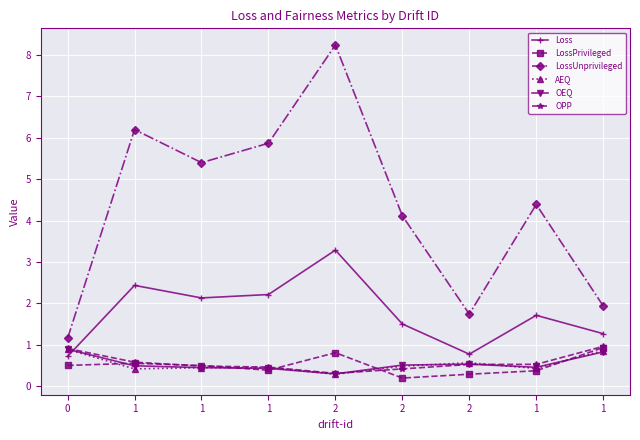

After their last crossing, which series has the higher values: OPP or AEQ?

OPP